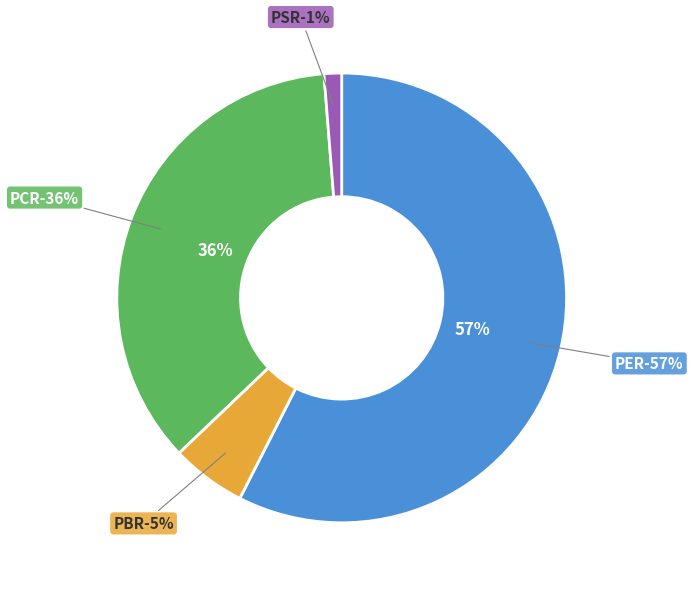

To the nearest percent, what is the difference between the largest and smallest slice percentages?

56%